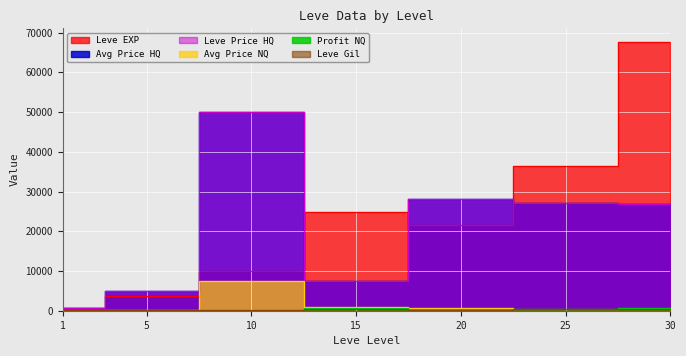

True or false: Leve EXP and currentAveragePriceNQ cross at least once.

False